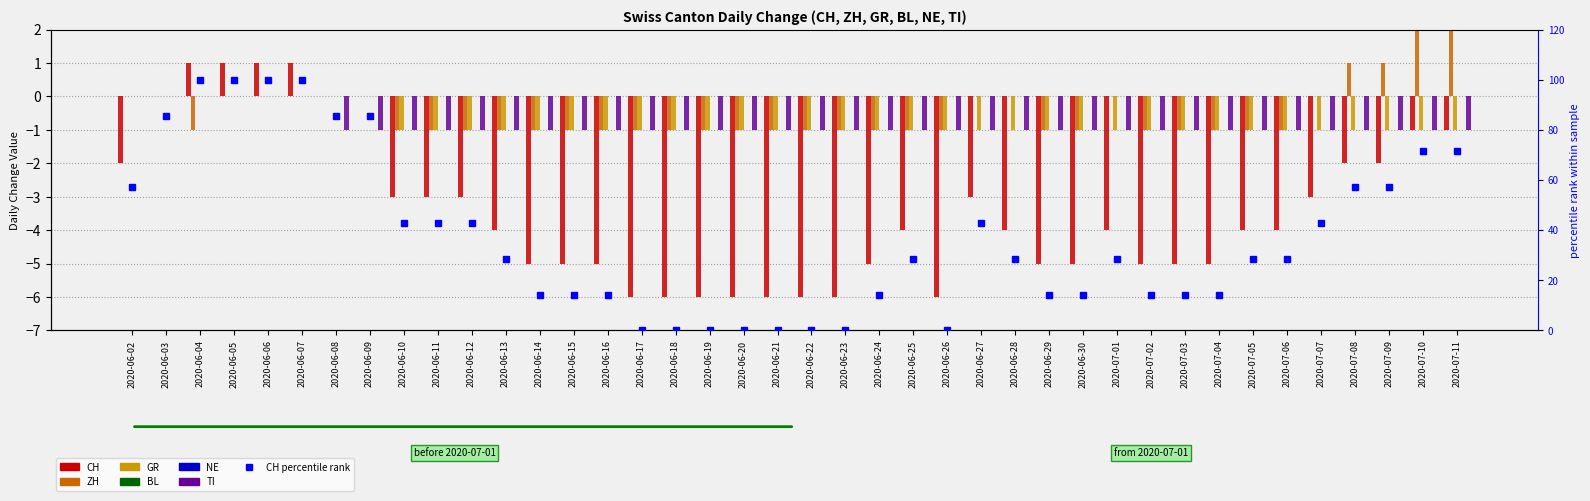

Reading left to right, what are all the values shown in this chart?

CH: -2	0	1	1	1	1	0	0	-3	-3	-3	-4	-5	-5	-5	-6	-6	-6	-6	-6	-6	-6	-5	-4	-6	-3	-4	-5	-5	-4	-5	-5	-5	-4	-4	-3	-2	-2	-1	-1
ZH: 0	0	-1	0	0	0	0	0	-1	-1	-1	-1	-1	-1	-1	-1	-1	-1	-1	-1	-1	-1	-1	-1	-1	0	0	-1	-1	0	-1	-1	-1	-1	-1	0	1	1	2	2
GR: 0	0	0	0	0	0	0	0	-1	-1	-1	-1	-1	-1	-1	-1	-1	-1	-1	-1	-1	-1	-1	-1	-1	-1	-1	-1	-1	-1	-1	-1	-1	-1	-1	-1	-1	-1	-1	-1
TI: 0	0	0	0	0	0	-1	-1	-1	-1	-1	-1	-1	-1	-1	-1	-1	-1	-1	-1	-1	-1	-1	-1	-1	-1	-1	-1	-1	-1	-1	-1	-1	-1	-1	-1	-1	-1	-1	-1